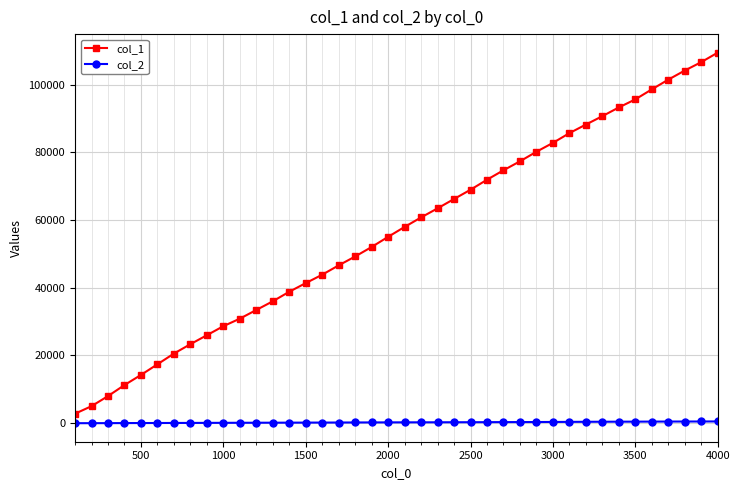

Which series has the largest total across all categories?

col_1